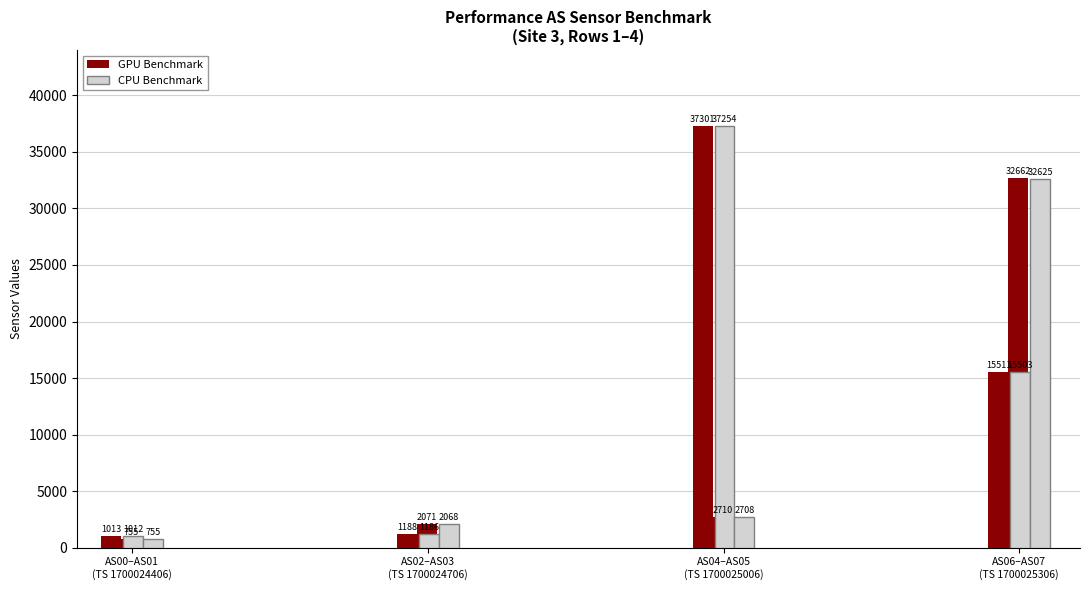

Which series has the largest total across all categories?

GPU Benchmark